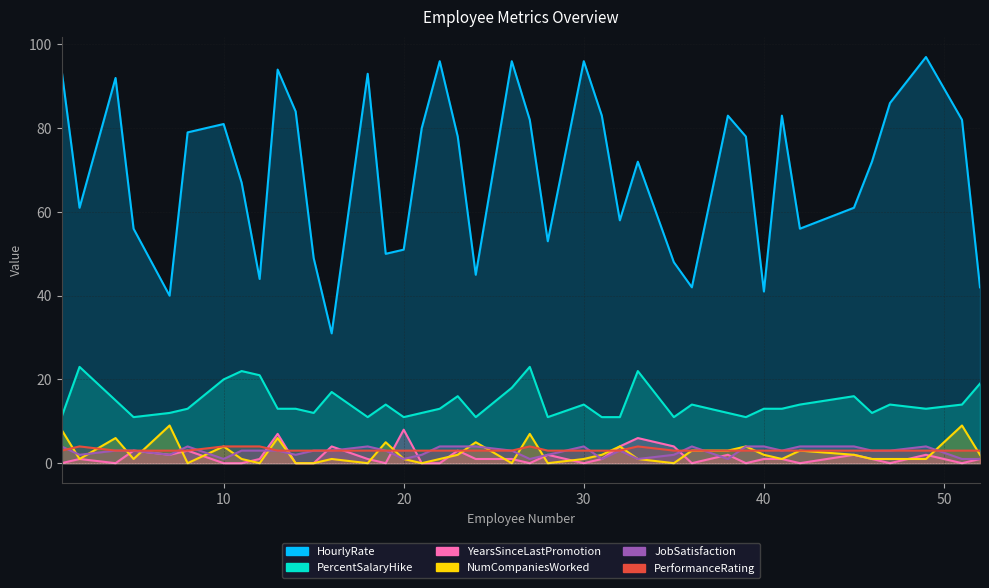

What is the value of the JobSatisfaction point at the 20th from the left?

4